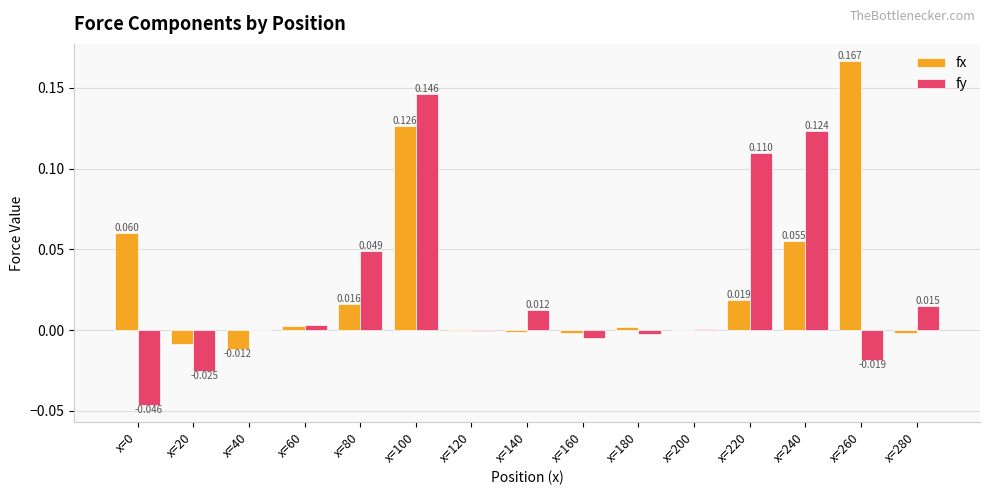

How many positive values does the fy series have?

9